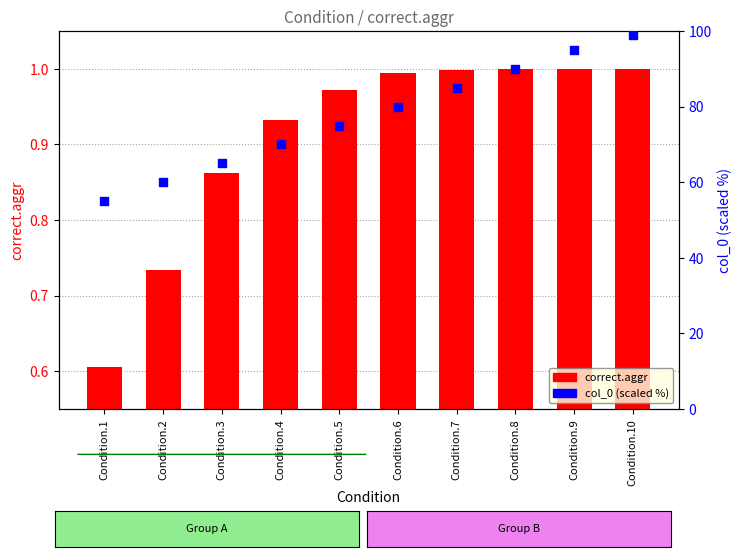

At which category is the sum across all series the highest?

Condition.10